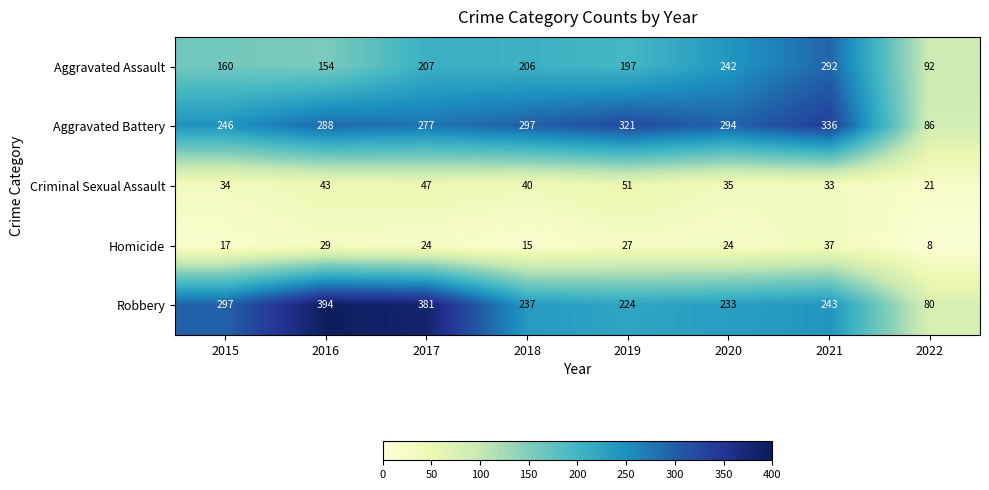

Count the number of data series in this chart.

5